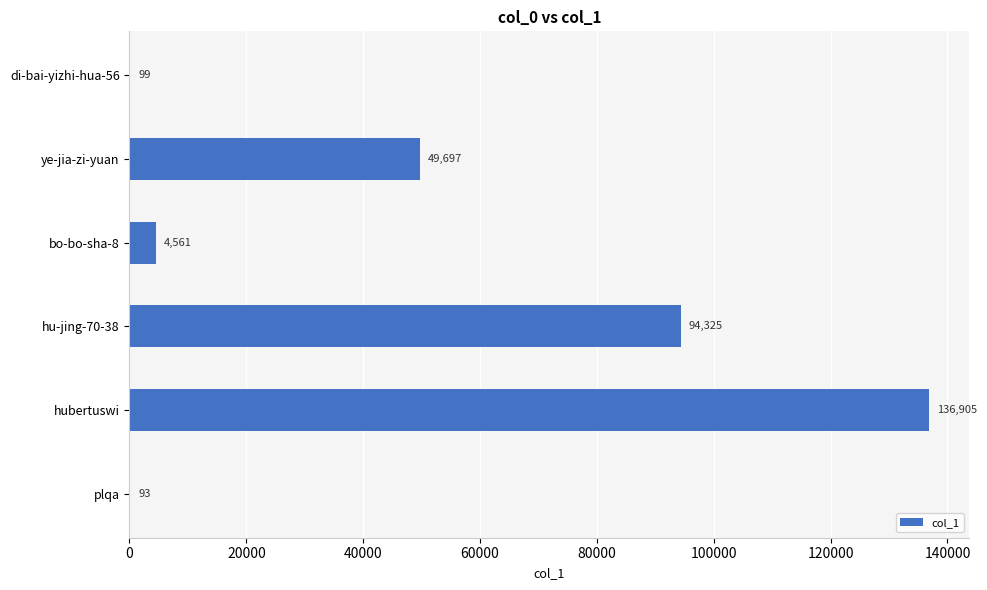

How many data points does each series have?

6